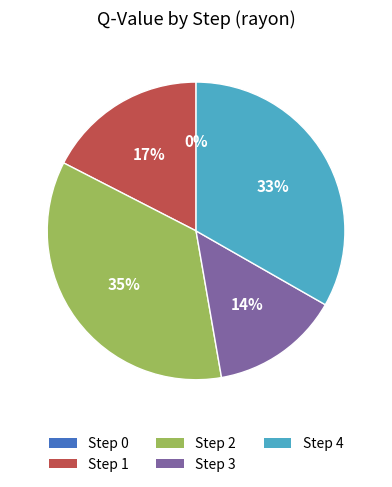

To the nearest percent, what is the difference between the Step 0 and Step 2 slice percentages?

35%